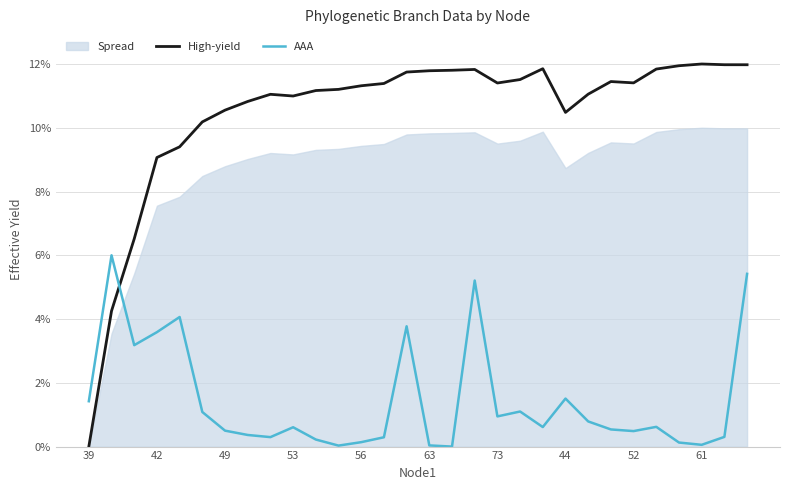

True or false: AAA has a value of 1.9 at 39.

False